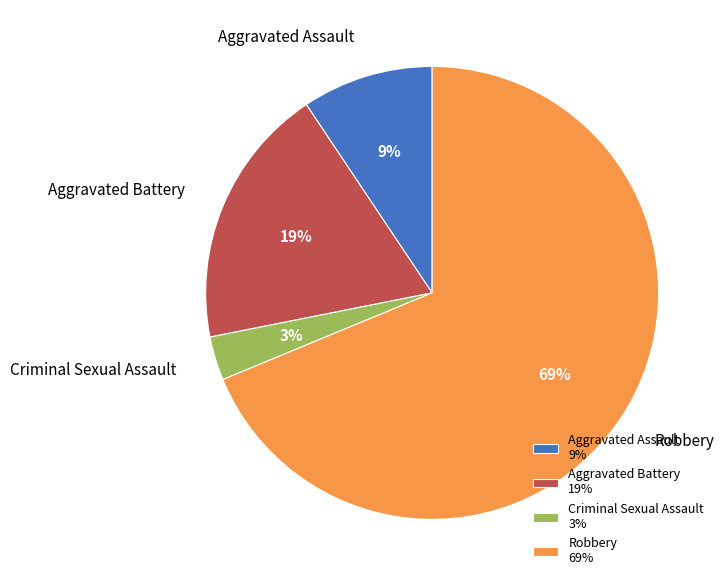

To the nearest percent, what percentage of the pie is Aggravated Battery?

19%